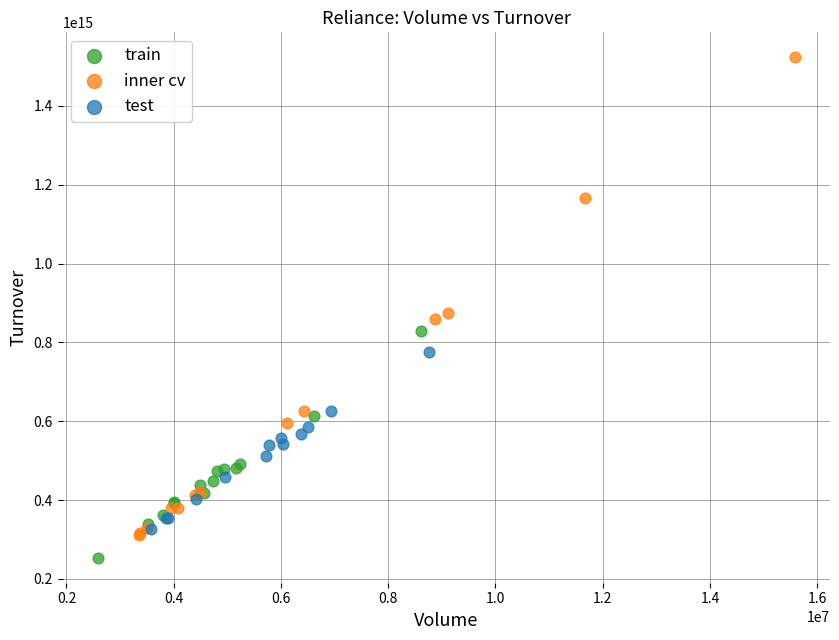

Which series contains the highest Y value?

inner cv